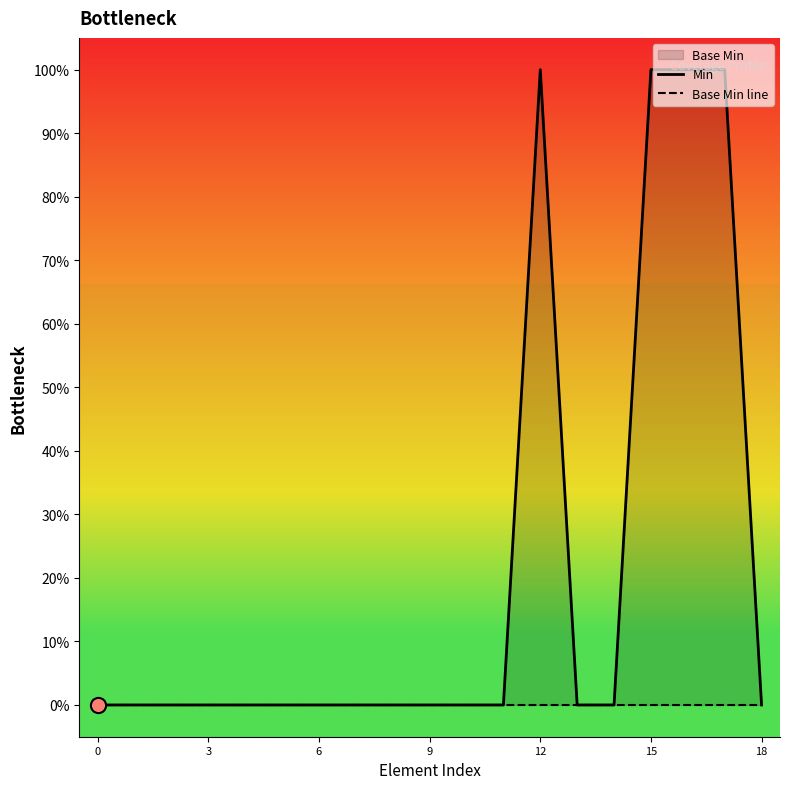

Which series reaches the minimum Y coordinate?

Min